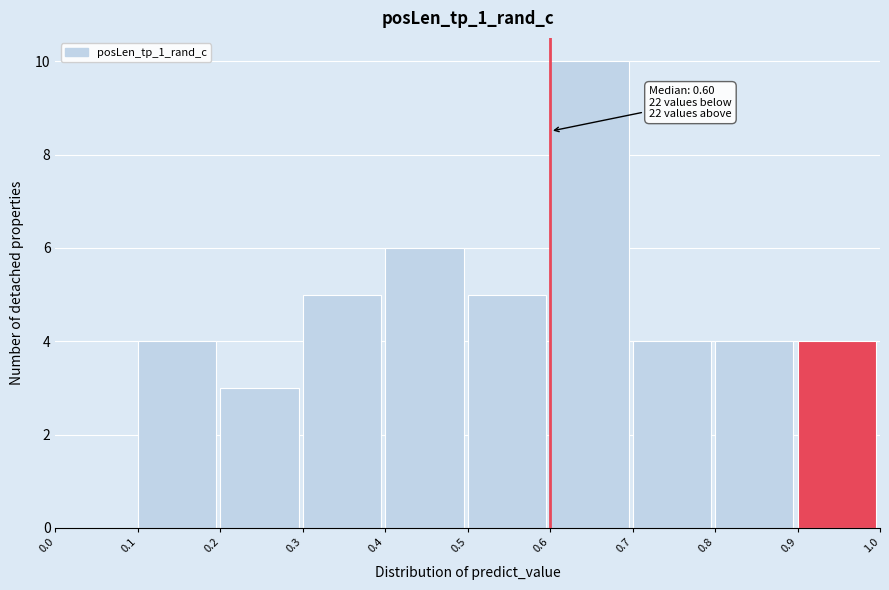

Which range on the x-axis has the tallest bar?

0.6 to 0.7